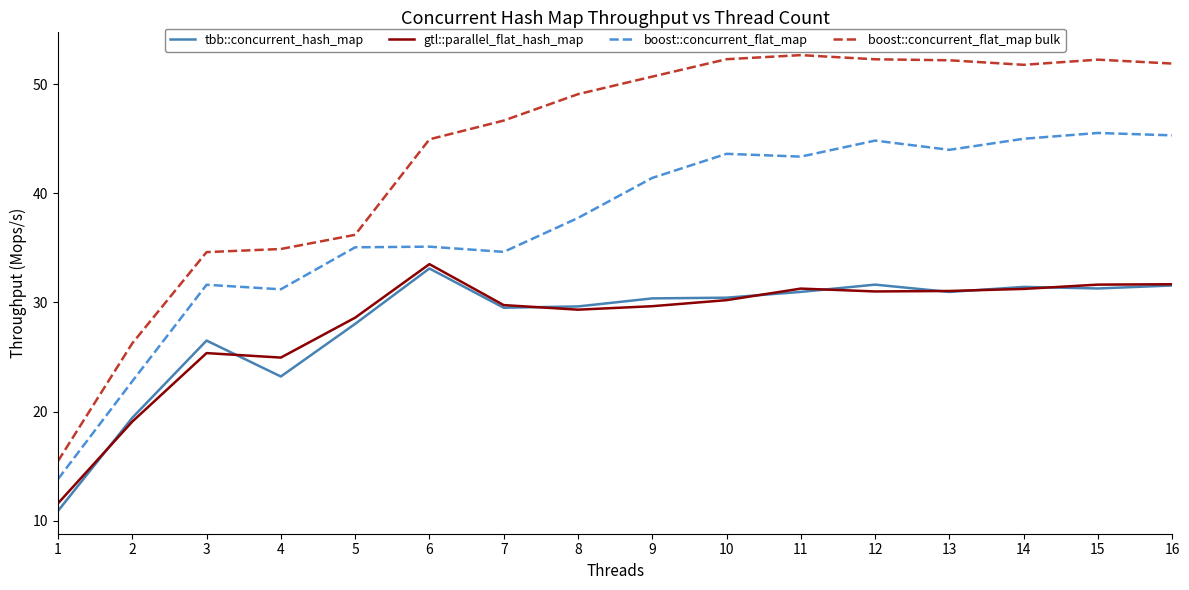

What is the difference between the maximum and minimum values in the boost::concurrent_flat_map series?

31.7